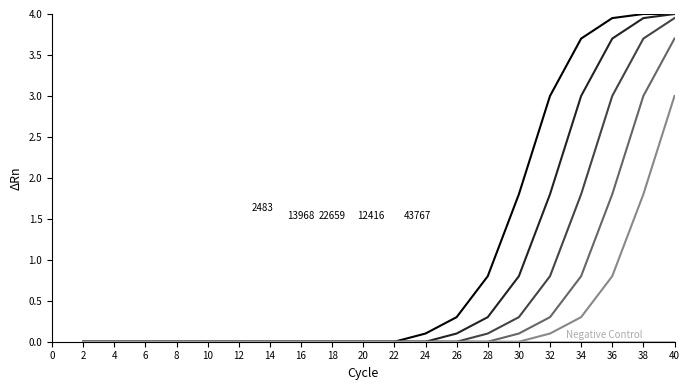

At which category is the sum across all series the highest?

40